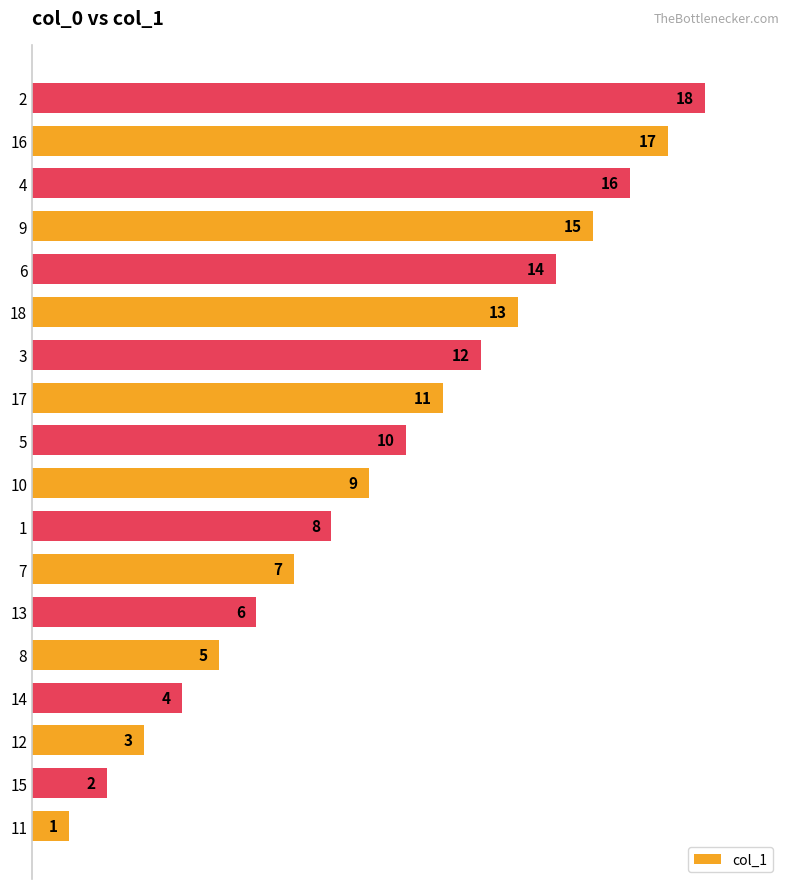

What is the difference between the maximum and second lowest values?

16